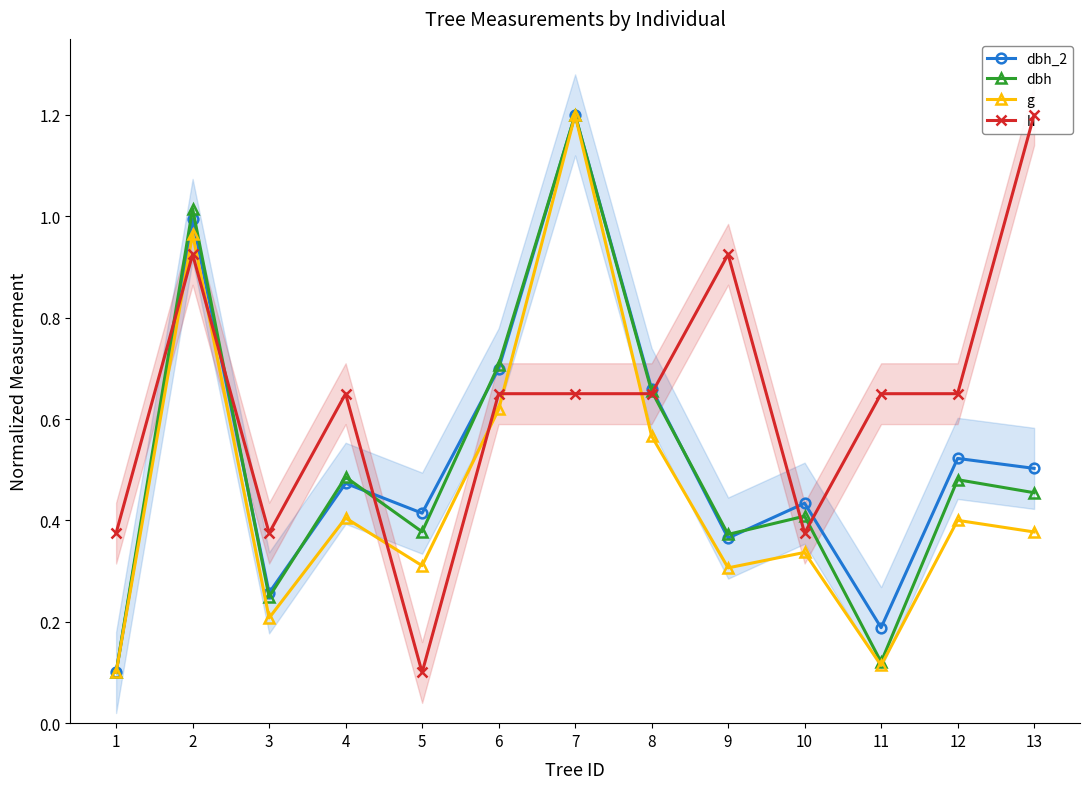

Is it true that g equals 0.3 at 10?

True